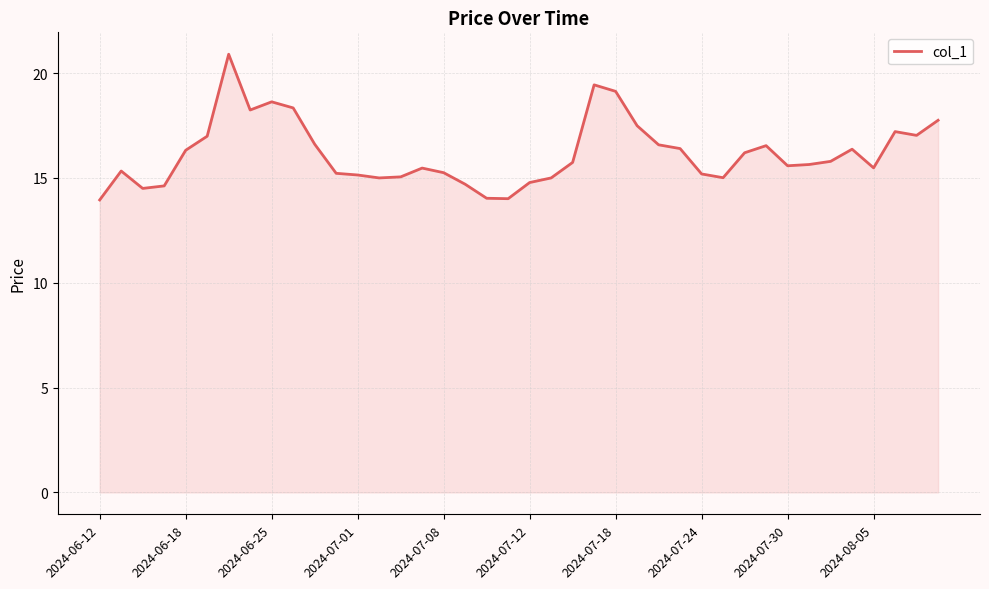

What is the greatest value displayed?

20.9